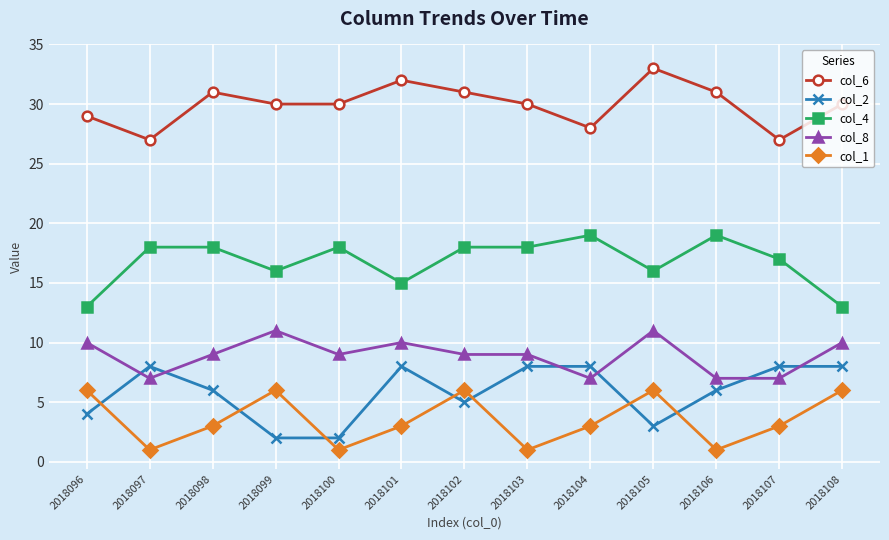

Is the value of col_4 at 2018105 greater than the value of col_2 at 2018108?

Yes